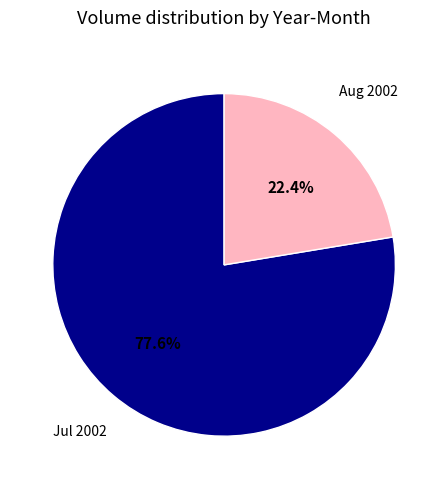

Is there a majority slice in this chart?

Yes